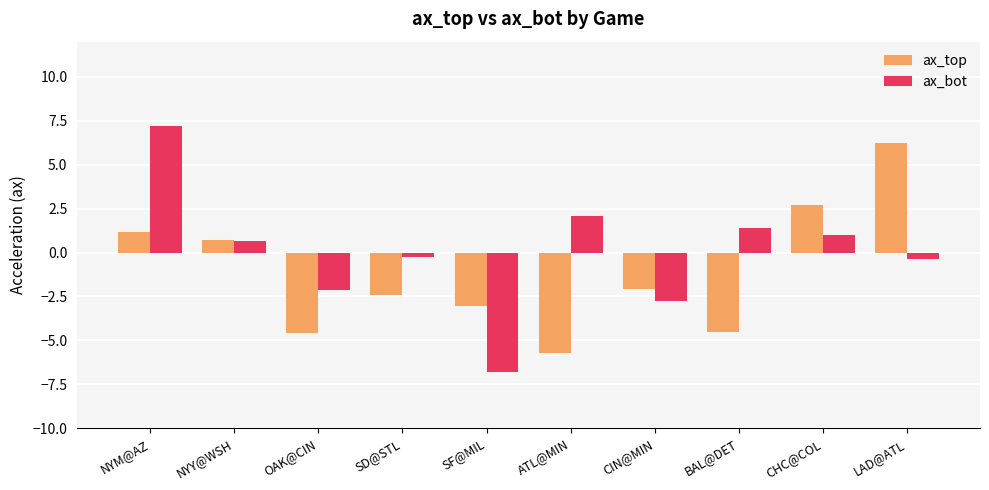

How many bars are there in total?

20